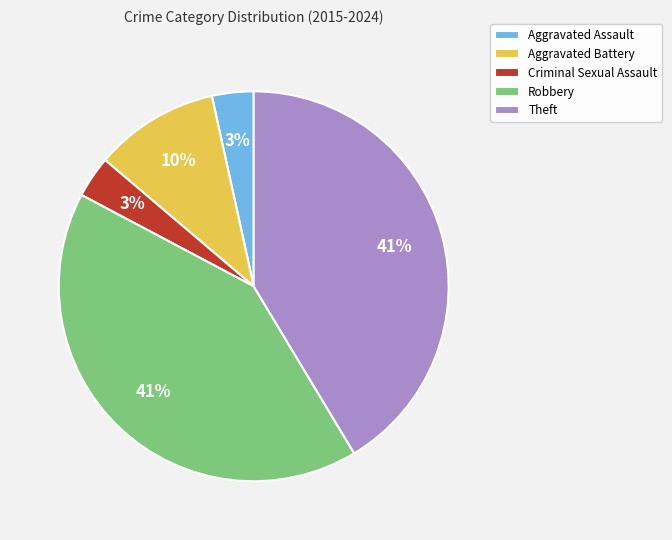

To the nearest percent, what is the combined percentage of Aggravated Battery and Robbery?

52%